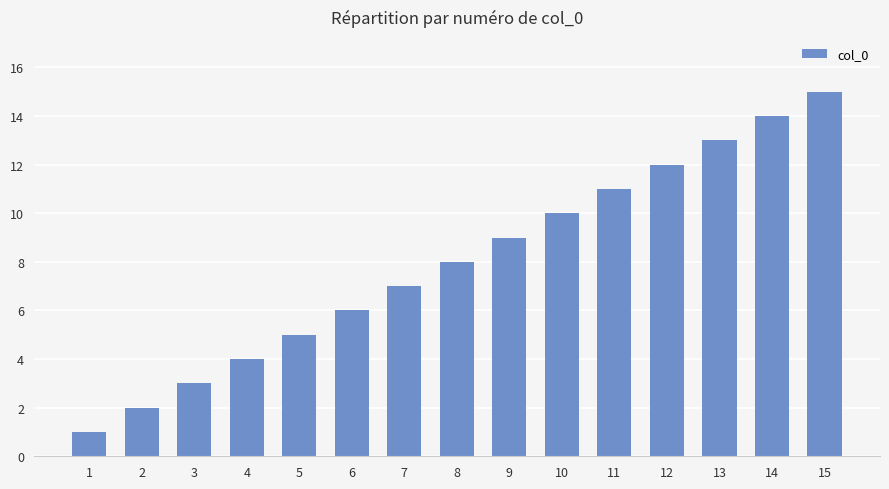

Approximately how many times larger is the value at 15 compared to 7?

2.1